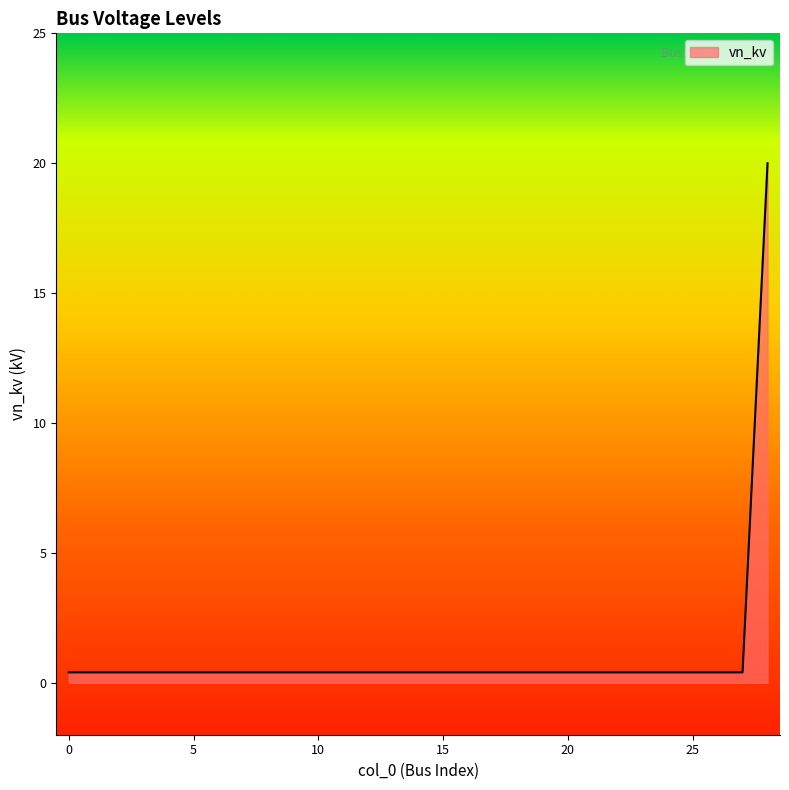

What is the greatest value displayed?

20.0